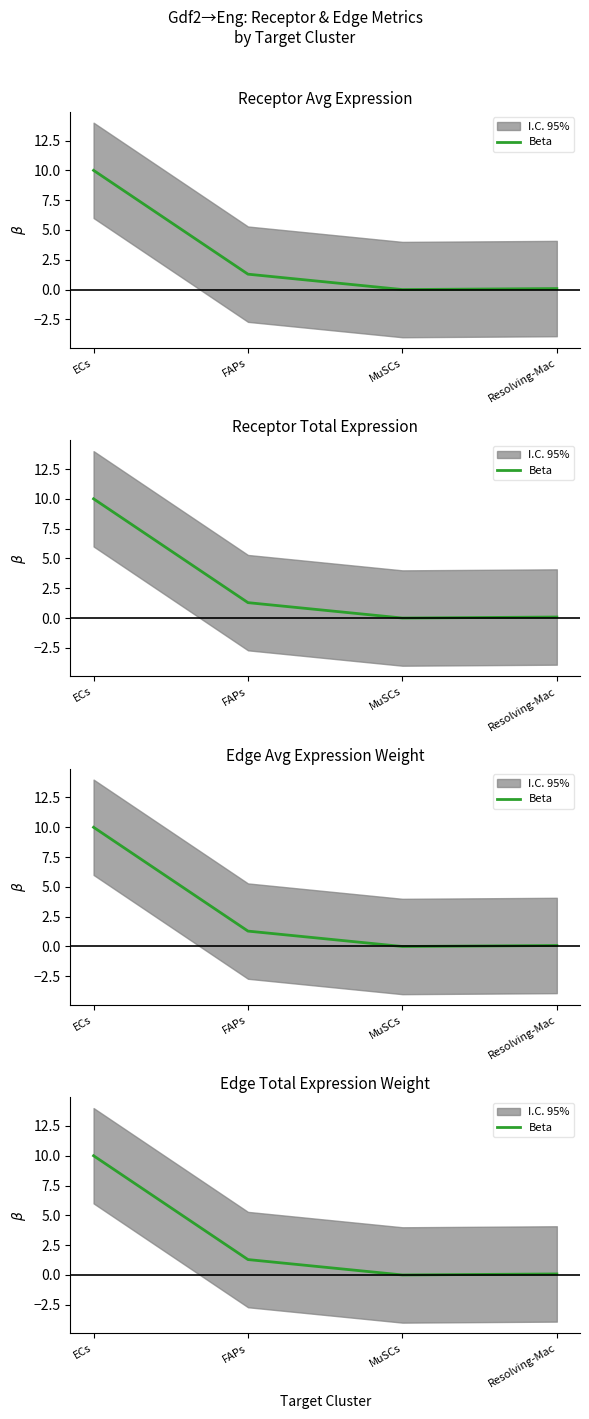

What is the difference between the maximum and minimum values?

10.0